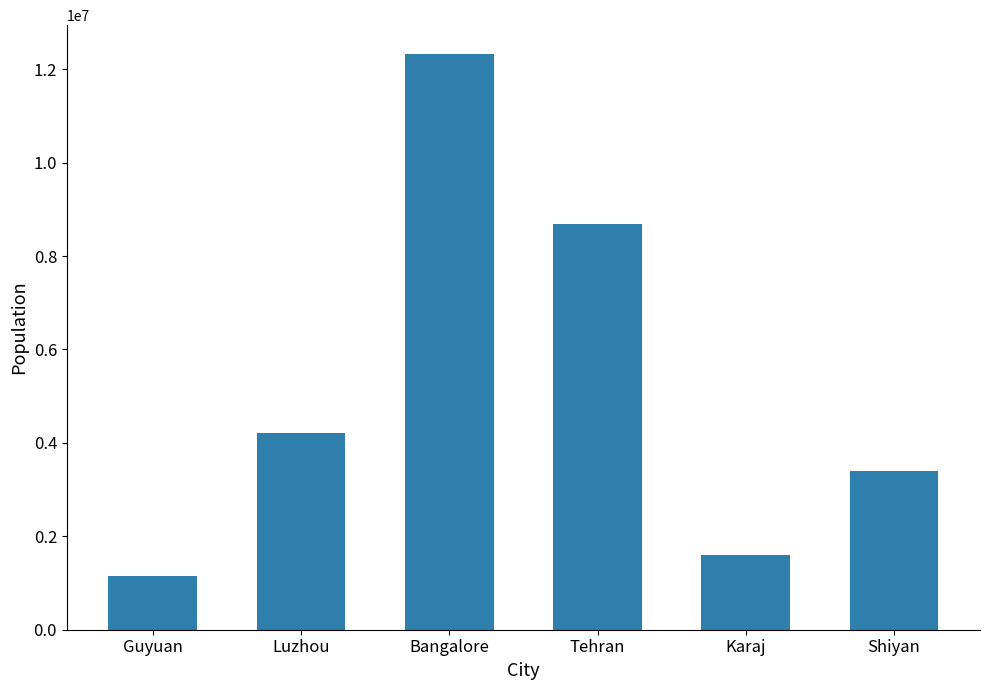

True or false: the data shows 697815 at Shiyan.

False